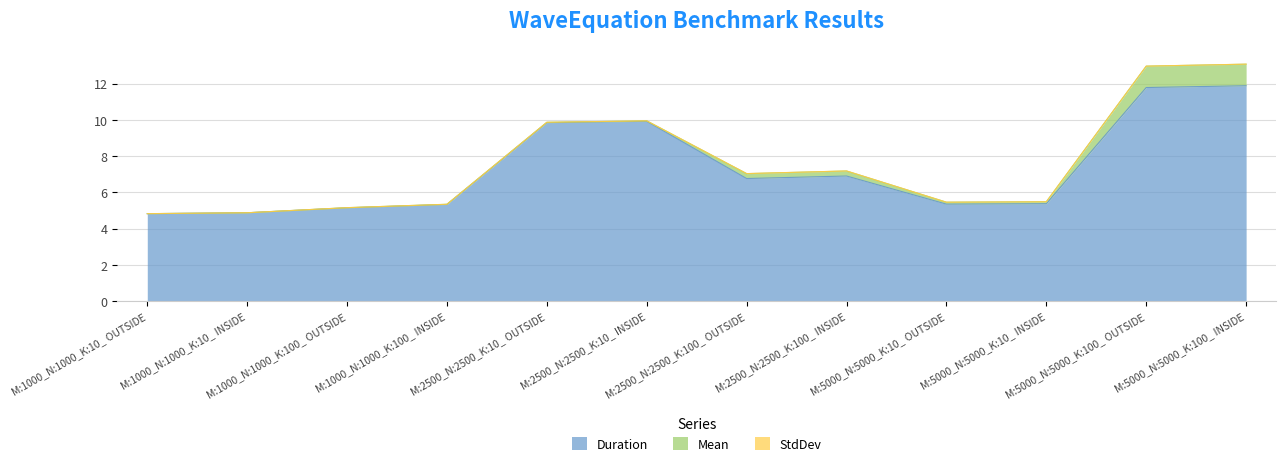

True or false: StdDev has a value of 0.0 at M:5000_N:5000_K:100_ OUTSIDE.

True